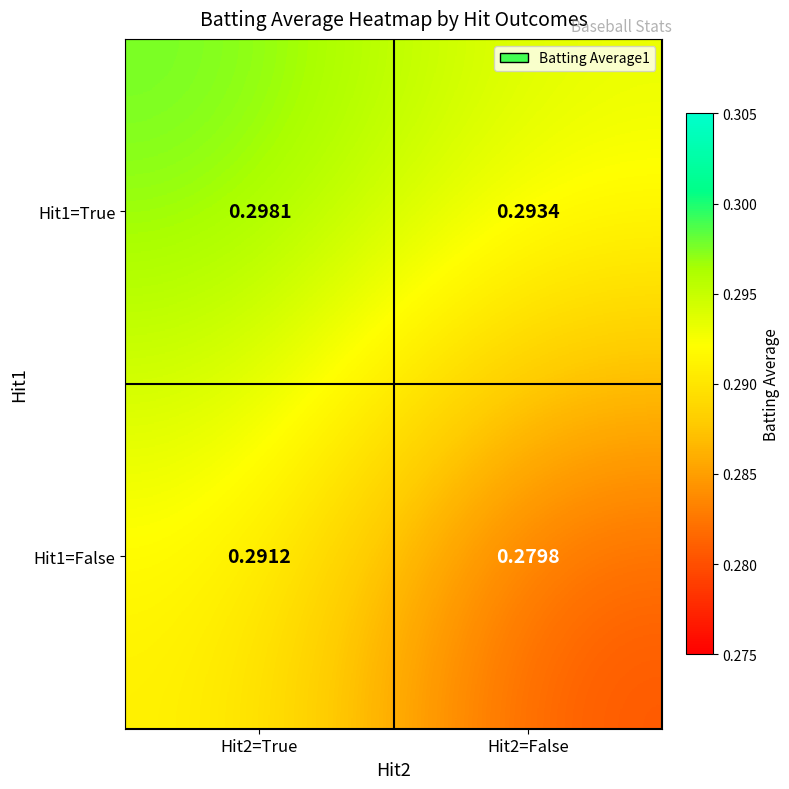

Is the value of Hit1=False at Hit2=False greater than the value of Hit1=True at Hit2=True?

No